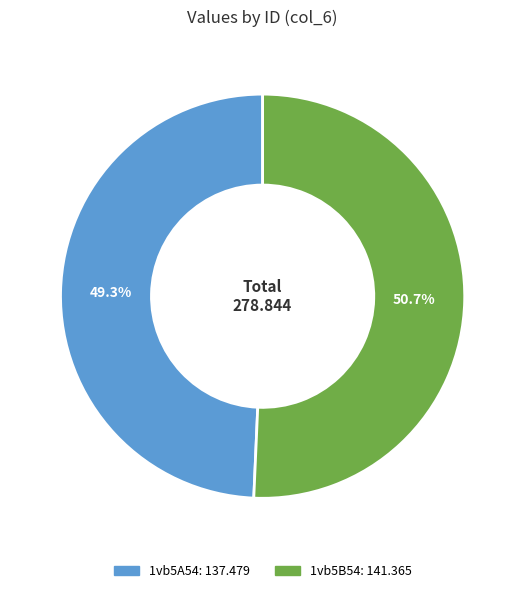

To the nearest percent, what is the difference between the largest and smallest slice percentages?

1%